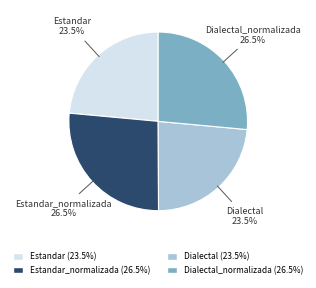

Do Dialectal and Estandar together represent more than half of the pie?

No